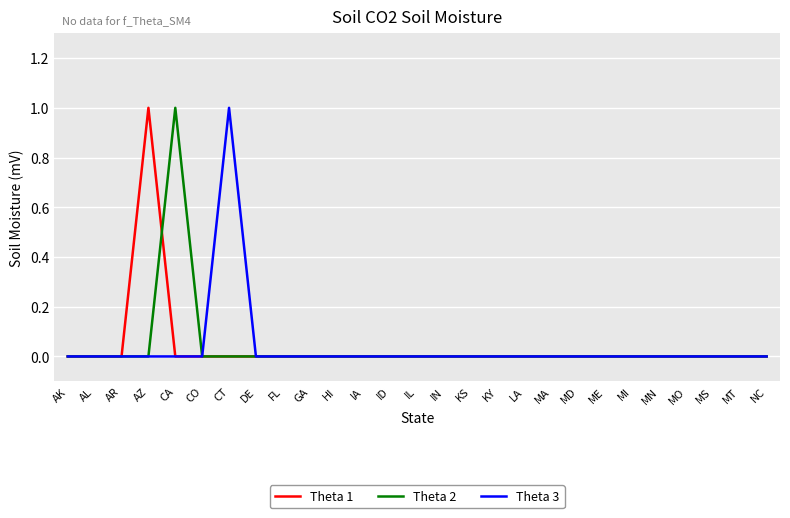

Is it true that Theta 2 equals 0 at GA?

True